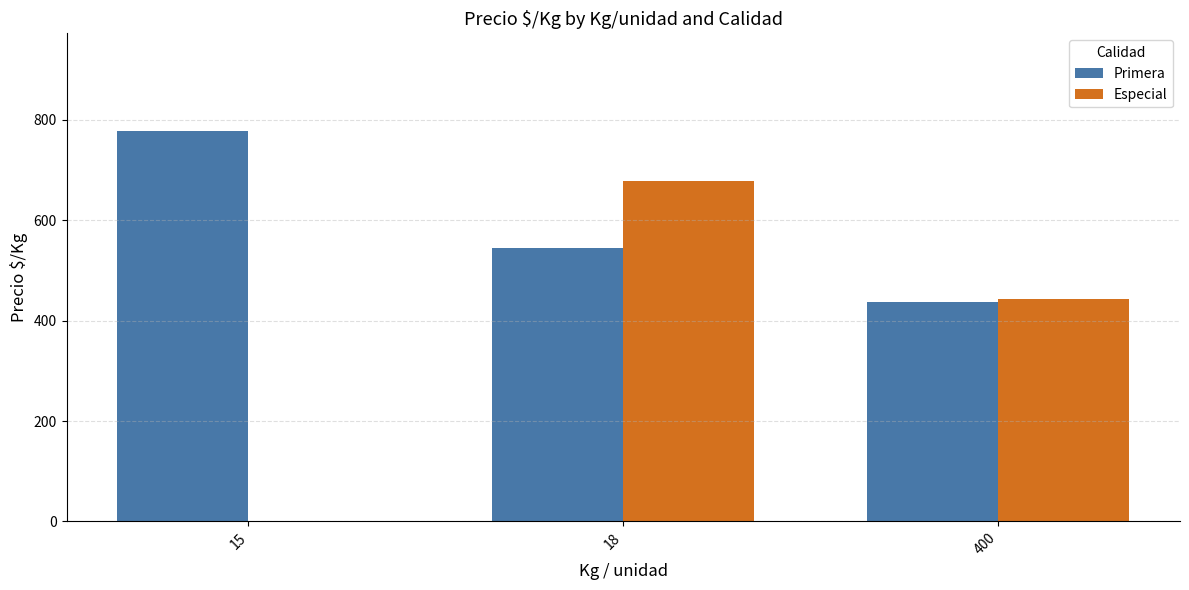

What are all the series names shown in the legend?

Primera, Especial